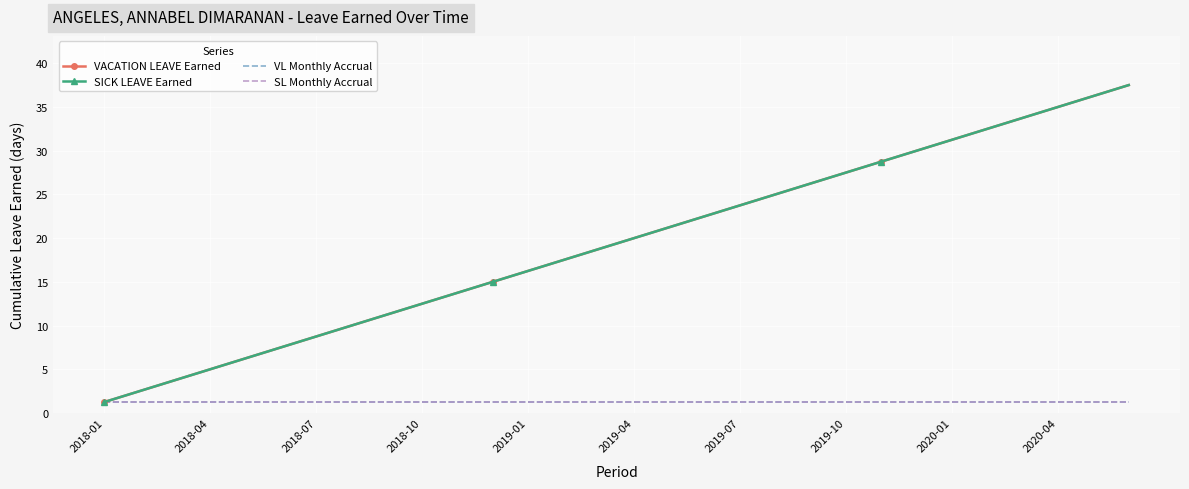

True or false: SL Monthly Accrual and VL Monthly Accrual cross at least once.

False